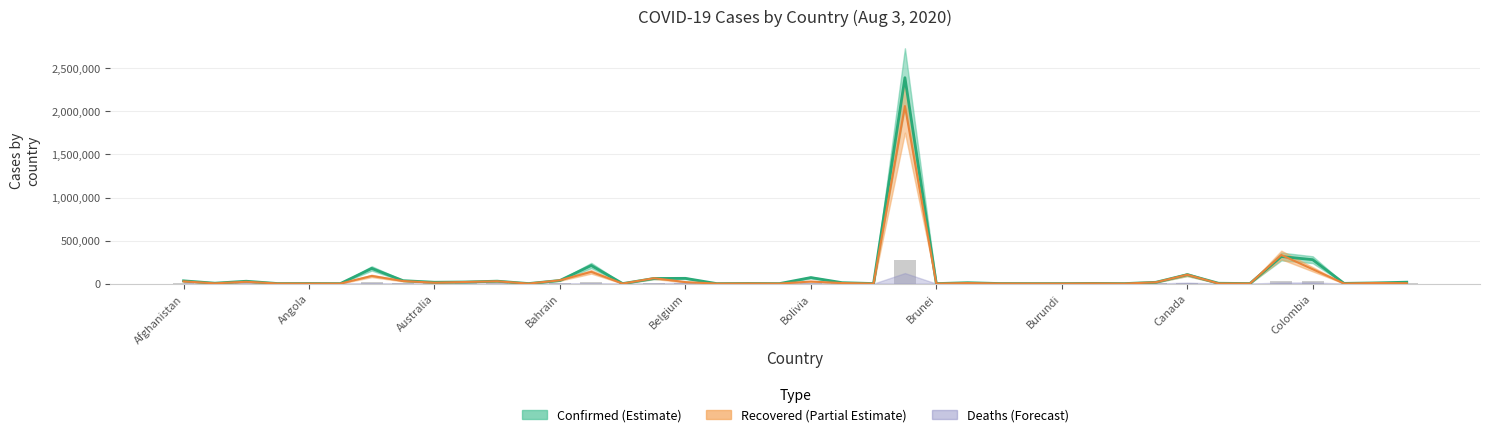

What is the average value of the Recovered series?

80520.9